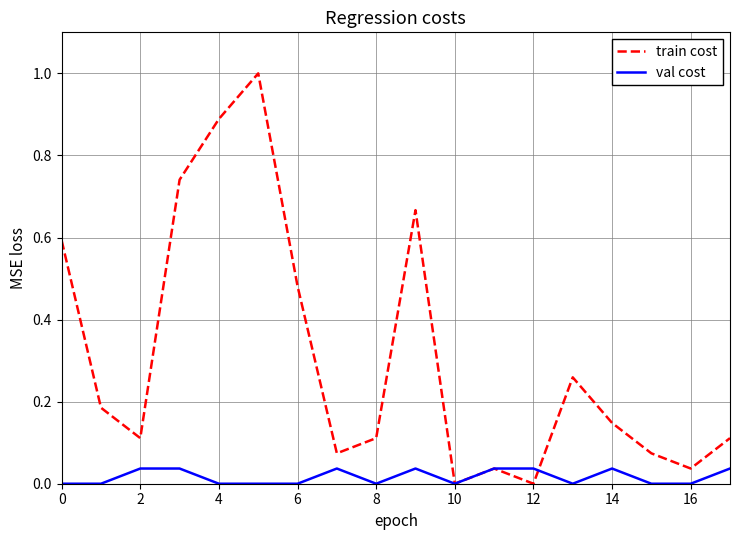

Count the number of categories in the chart.

18